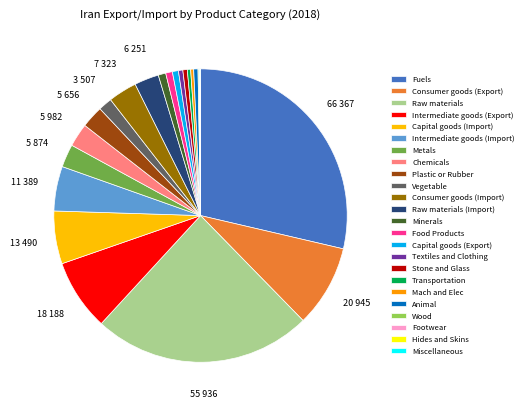

How much of the chart is everything except Hides and Skins?

100.0%